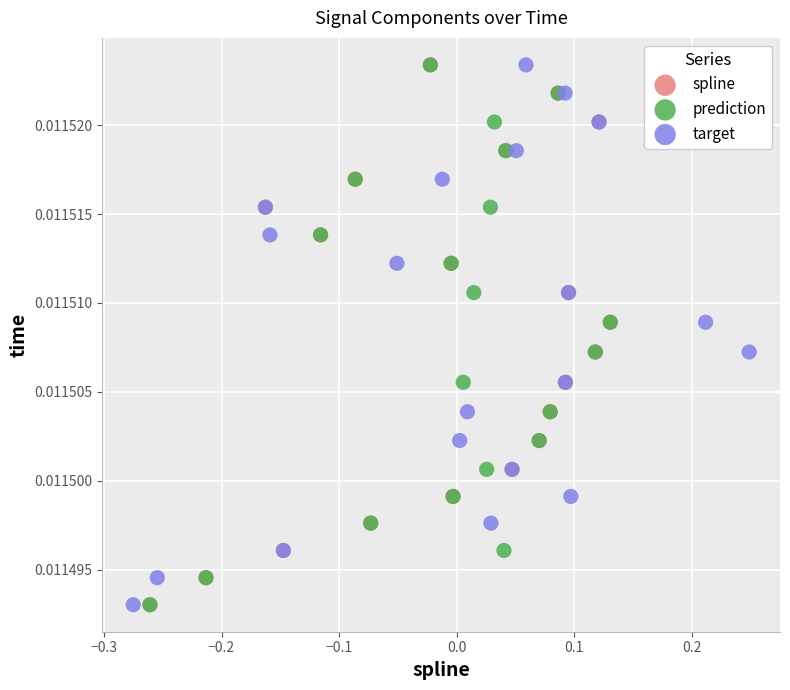

What are all the series names shown in the legend?

spline, prediction, target